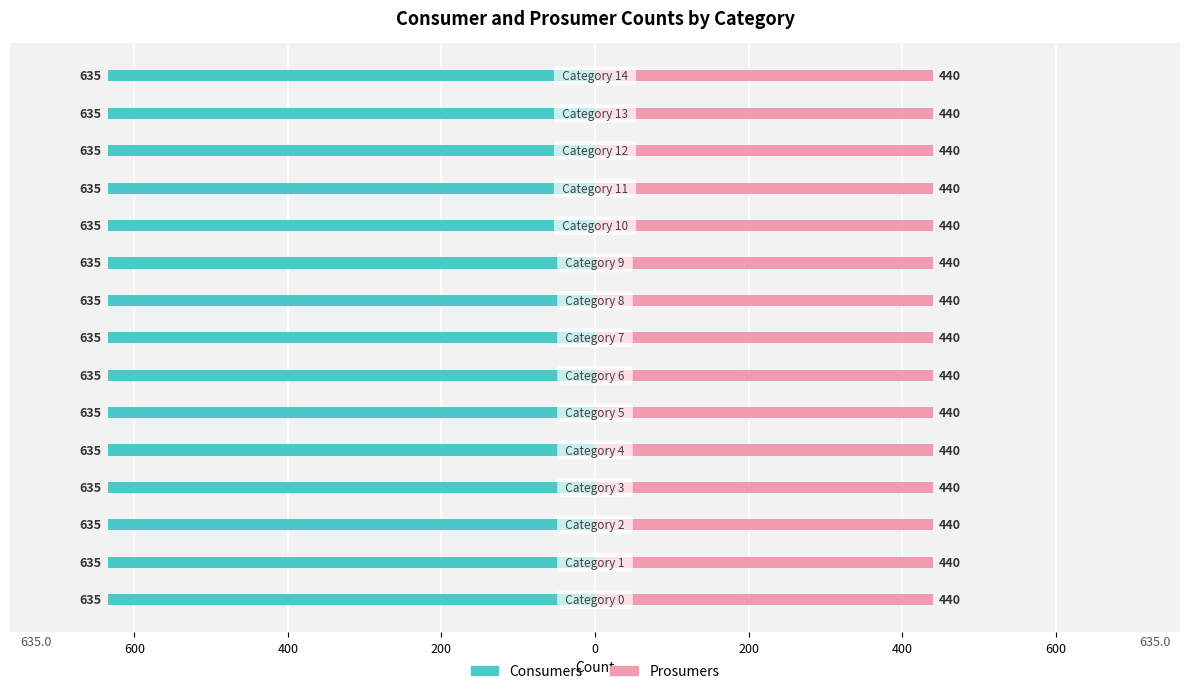

What is the value of the Prosumers bar at the 5th from the left?

440